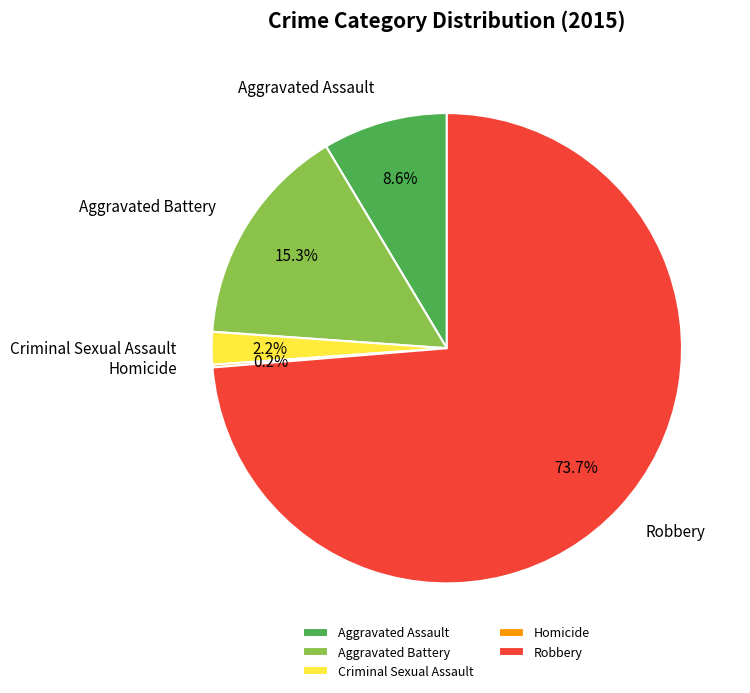

Between Criminal Sexual Assault and Robbery, which is larger?

Robbery